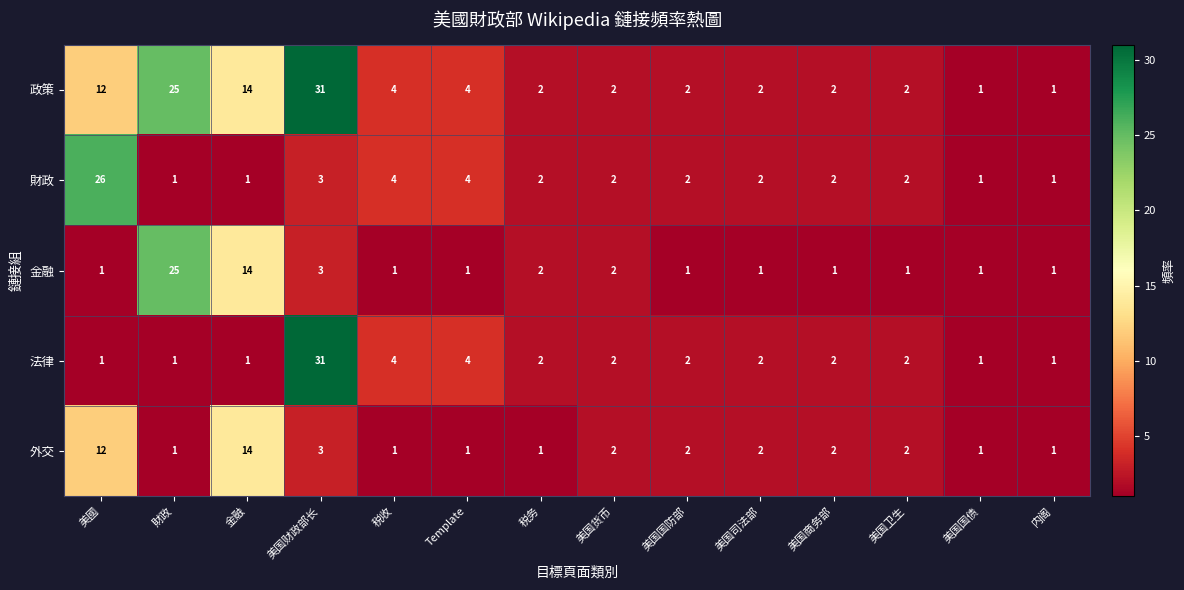

Which series has the largest total across all categories?

政策